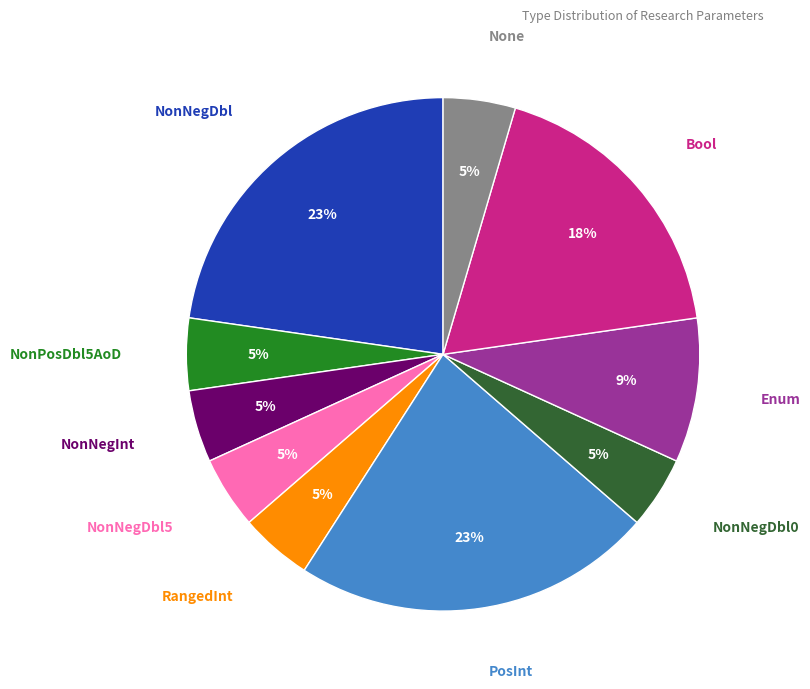

Do NonNegDbl5 and Enum together represent more than half of the pie?

No